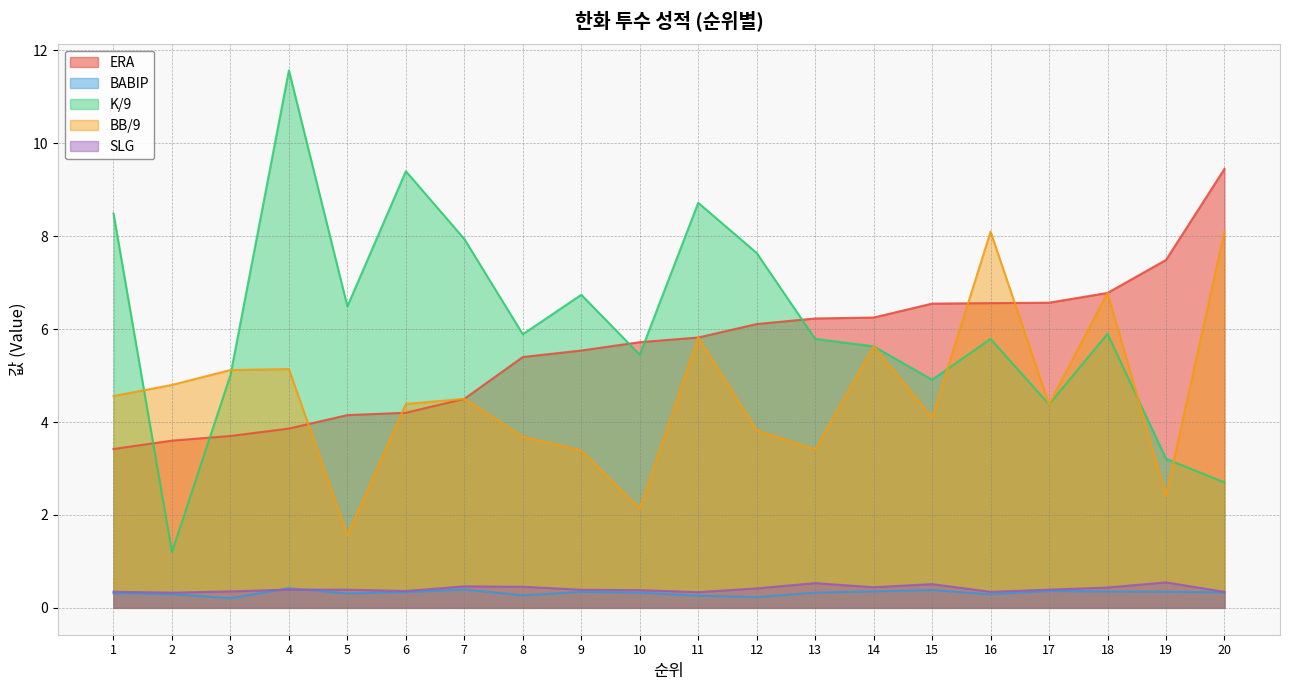

True or false: SLG and BB/9 cross at least once.

False